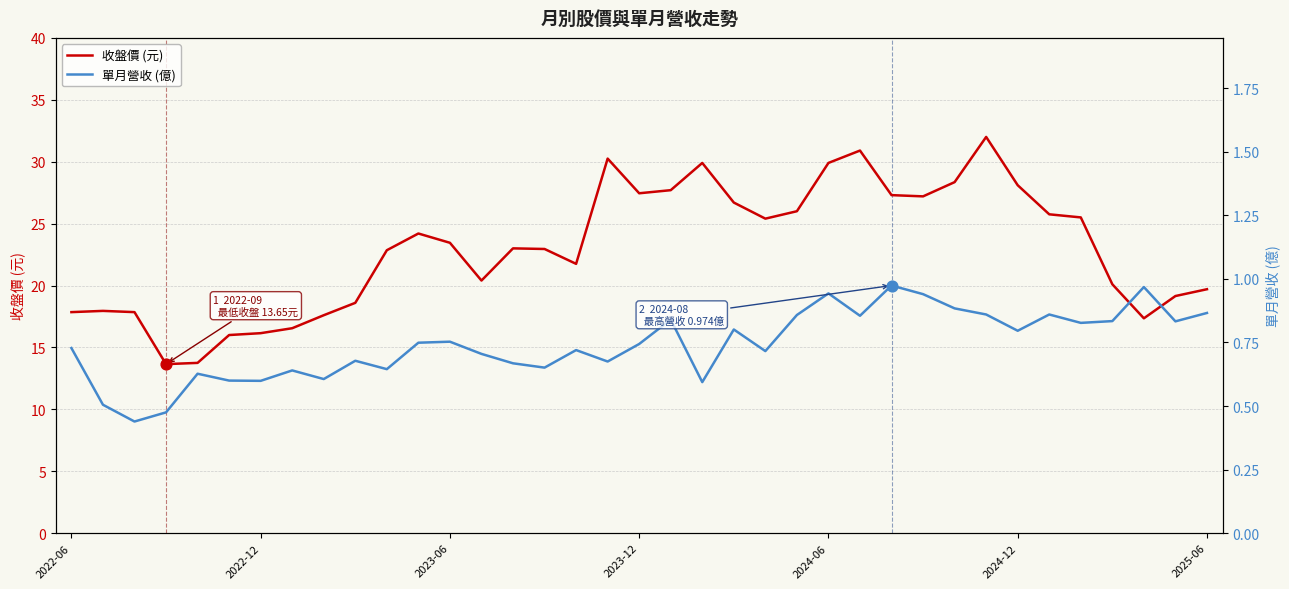

Which series contains the highest Y value?

收盤價 (元)